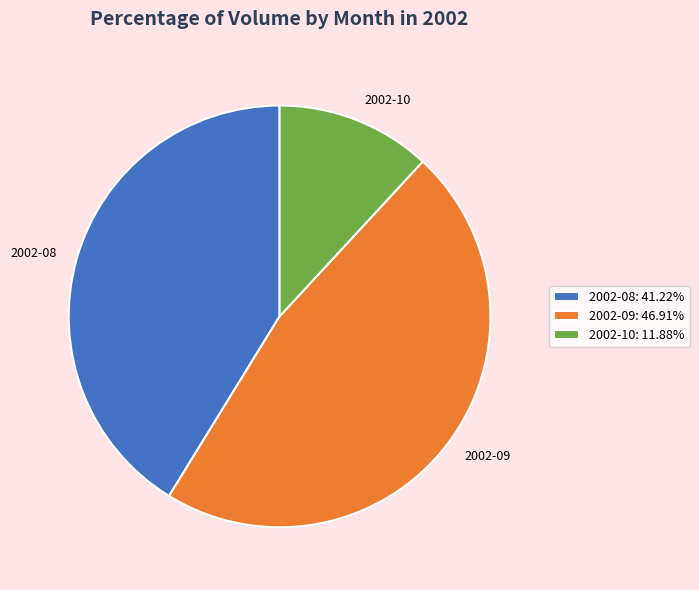

Does 2002-08 account for over 50% of the chart?

No